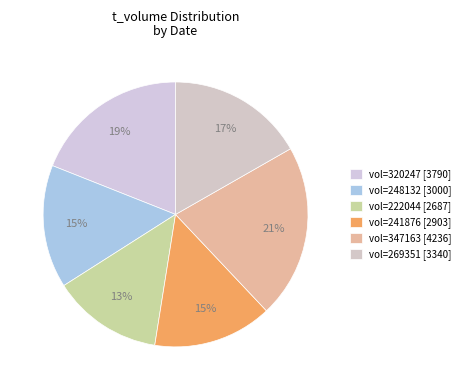

How many segments does this pie chart have?

6